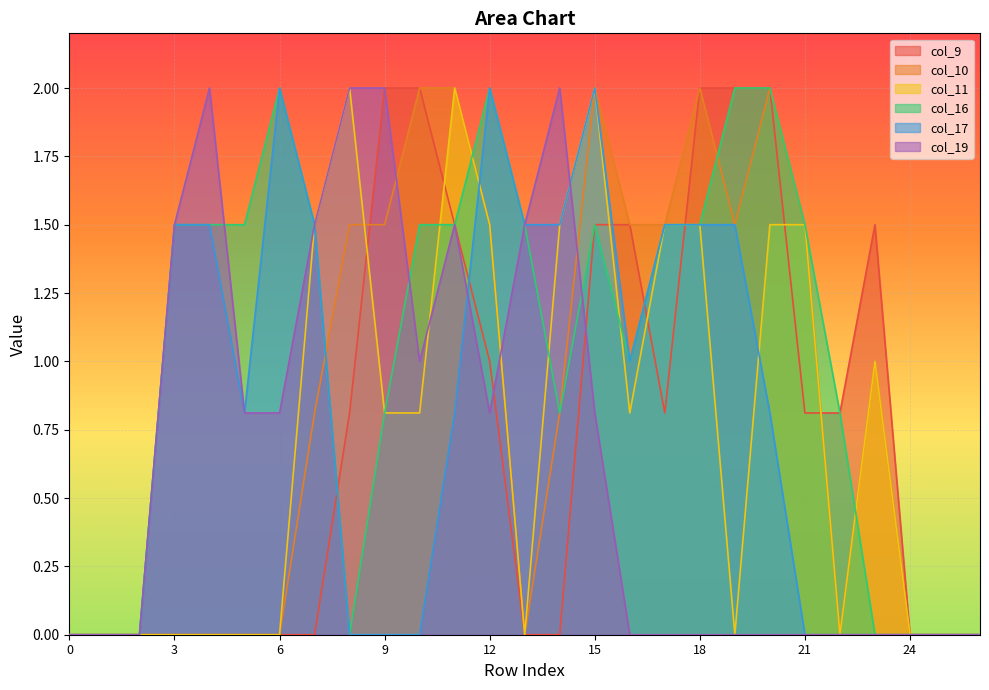

How many interior local valleys does the col_9 series have?

1